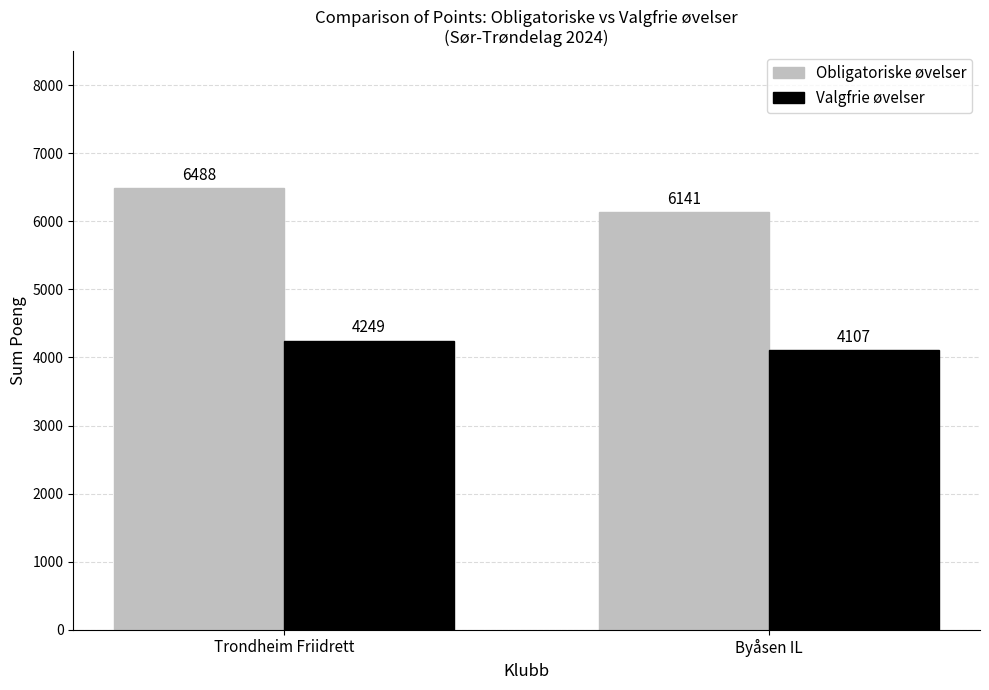

What are all the series names shown in the legend?

Obligatoriske øvelser, Valgfrie øvelser